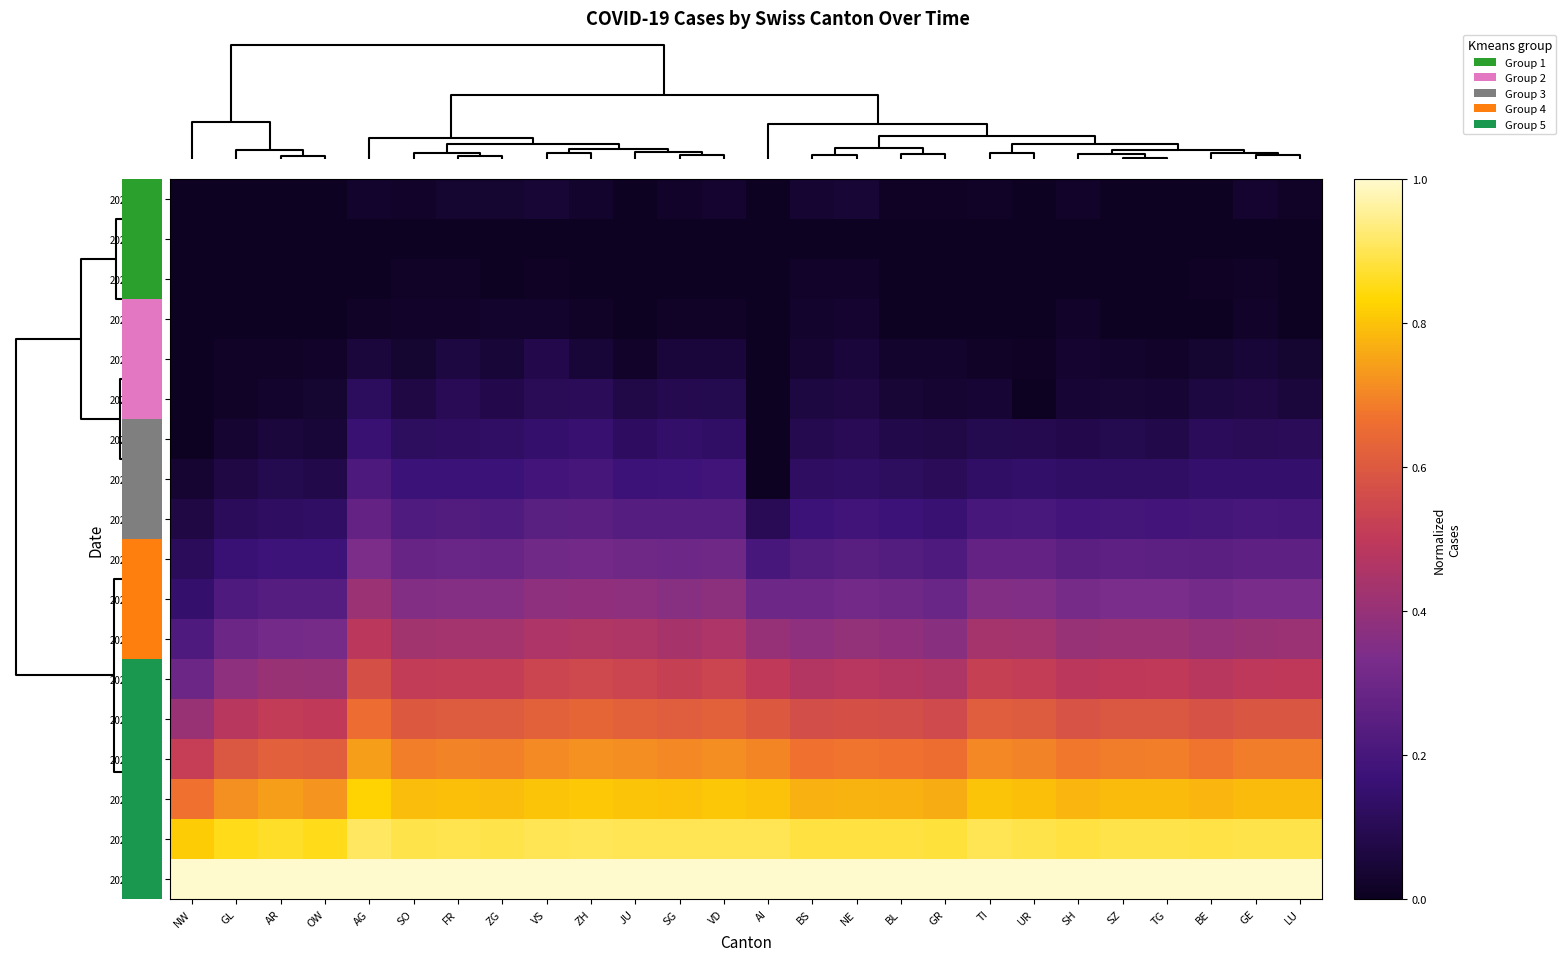

Which series has the largest total across all categories?

2020-09-28